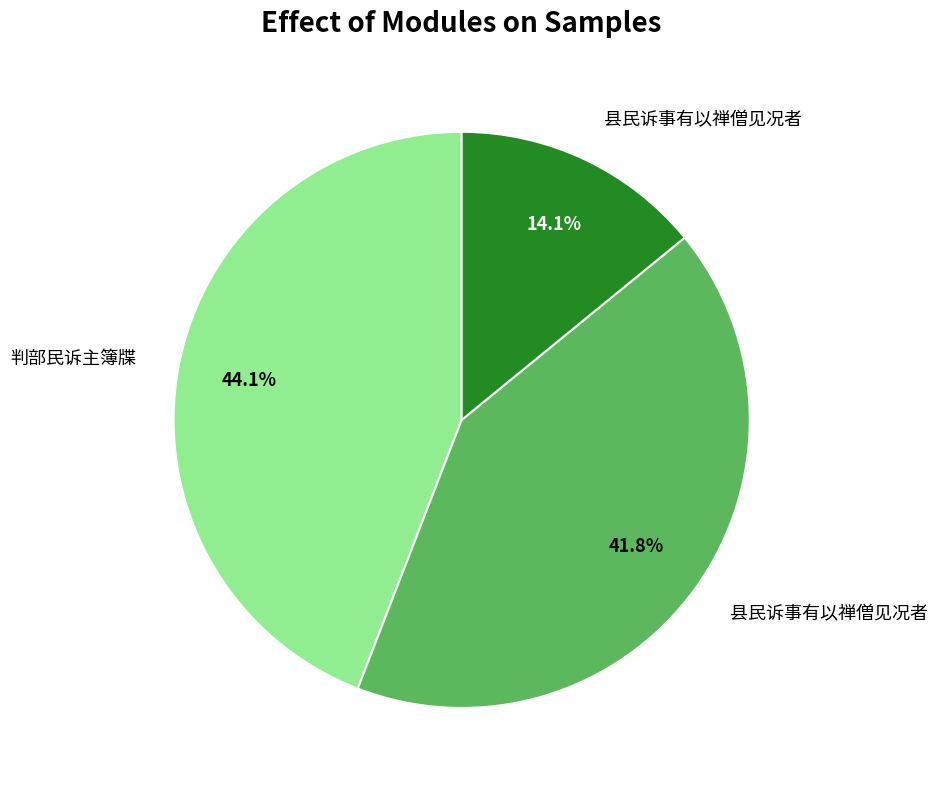

Does any single category account for the majority?

No